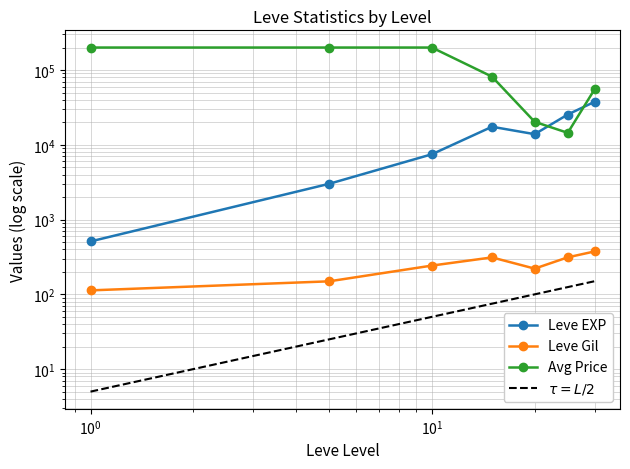

Reading right to left, extract all data points from this chart.

Leve EXP: 37715.0	25410.0	13876.7	17445.0	7475.0	3008.3	510.2
Leve Gil: 375.2	312.7	220.8	312.0	242.5	149.3	113.0
Avg Price: 55804.0	14449.3	20300.0	81600.0	200000.0	200000.0	200000.0
$\tau = L/2$: 150.0	125.0	100.0	75.0	50.0	25.0	5.0